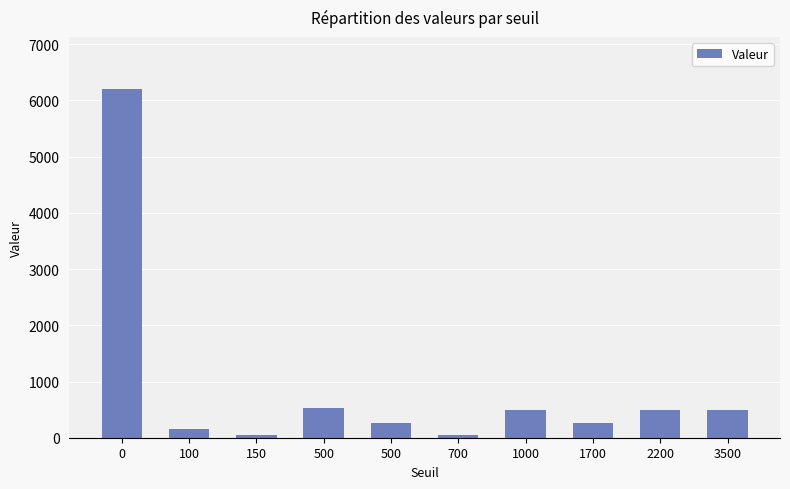

Rank the categories by value from lowest to highest.

700, 150, 100, 500, 1700, 1000, 2200, 3500, 500, 0